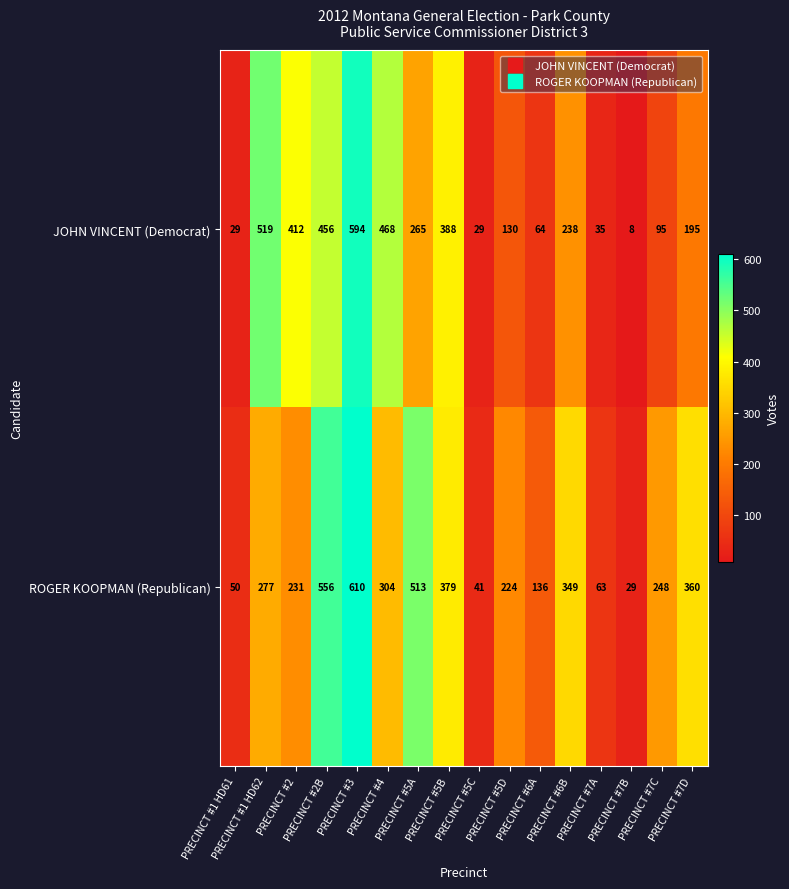

What is the sum of all JOHN VINCENT (Democrat) values?

3925